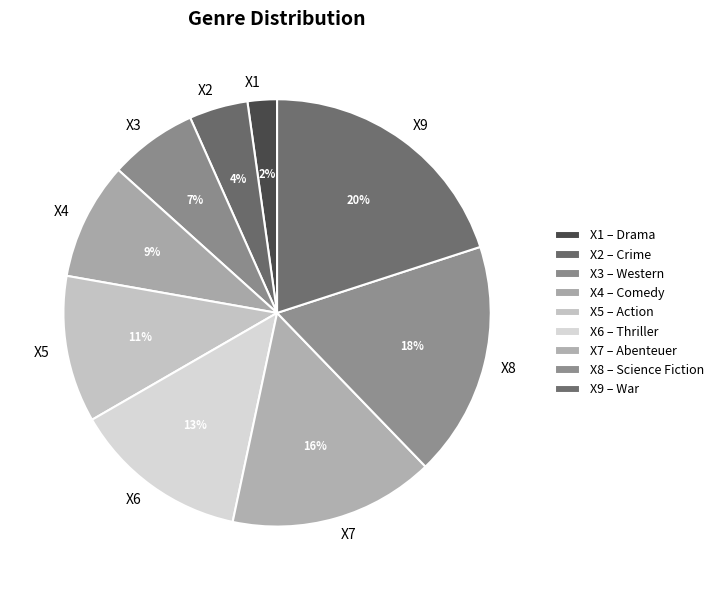

What percentage is the X1 slice, to the nearest percent?

2%